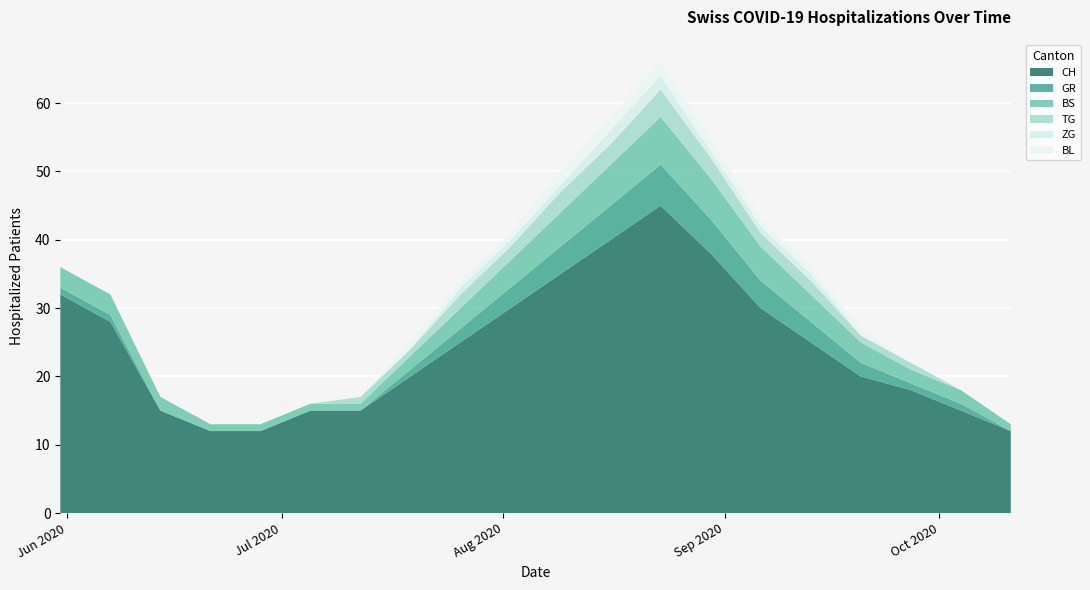

Reading left to right, transcribe all the data shown in this chart.

CH: 32	28	15	12	12	15	15	20	25	30	35	40	45	38	30	25	20	18	15	12
GR: 1	1	0	0	0	0	0	1	2	3	4	5	6	5	4	3	2	1	1	0
BS: 3	3	2	1	1	1	1	2	3	4	5	6	7	6	5	4	3	2	2	1
TG: 0	0	0	0	0	0	1	1	2	2	3	3	4	3	2	2	1	1	0	0
ZG: 0	0	0	0	0	0	0	0	1	1	1	2	2	1	1	1	0	0	0	0
BL: 0	0	0	0	0	0	0	1	1	1	2	2	2	2	1	1	1	0	0	0